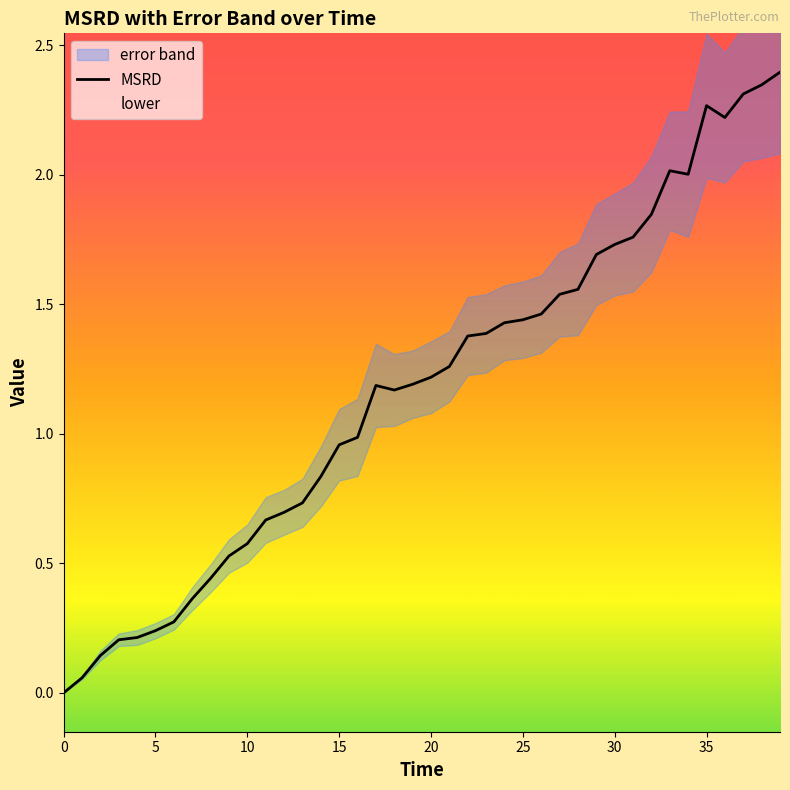

What is the difference between the maximum and minimum values?

2.4